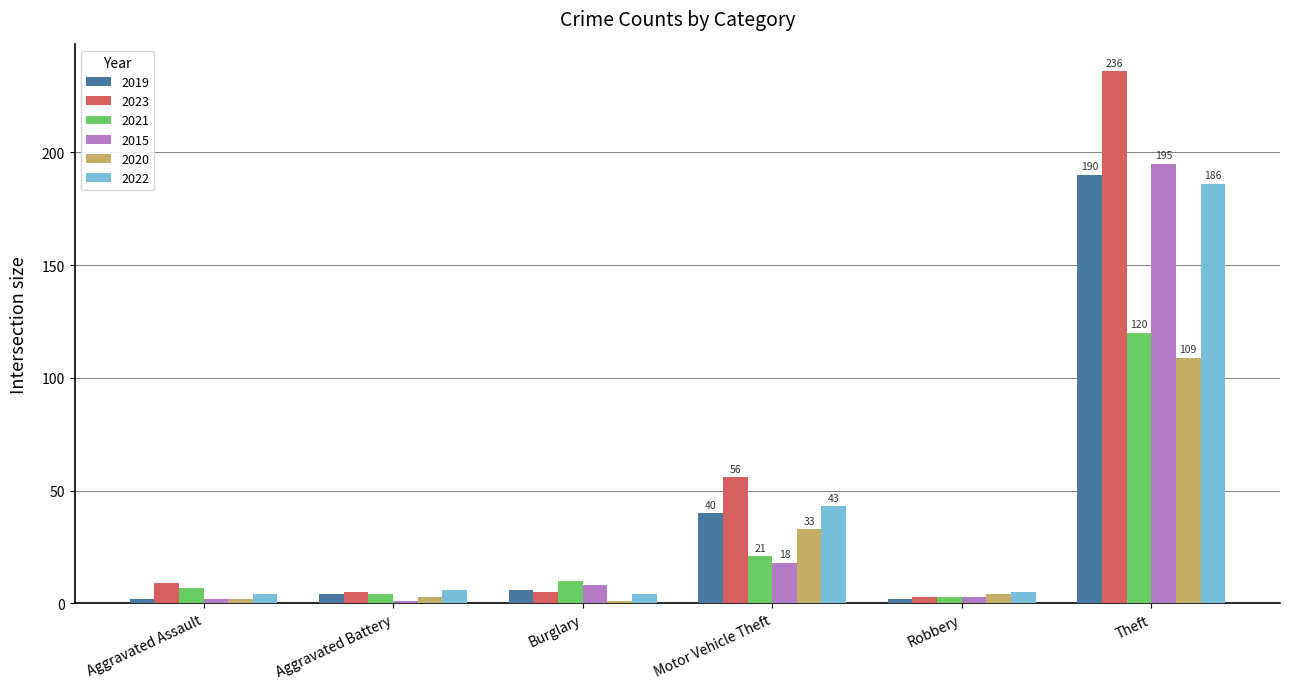

Rank the series by their maximum value, from highest to lowest.

2023, 2015, 2019, 2022, 2021, 2020